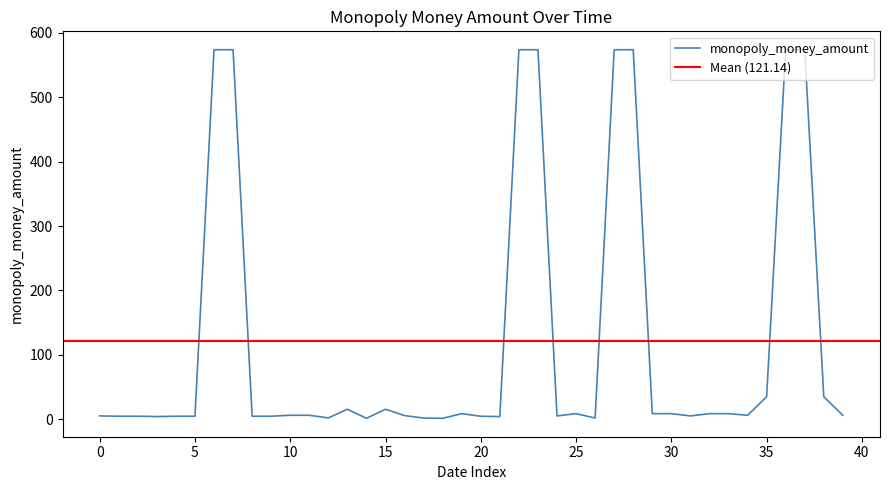

How many categories are shown in the chart?

40